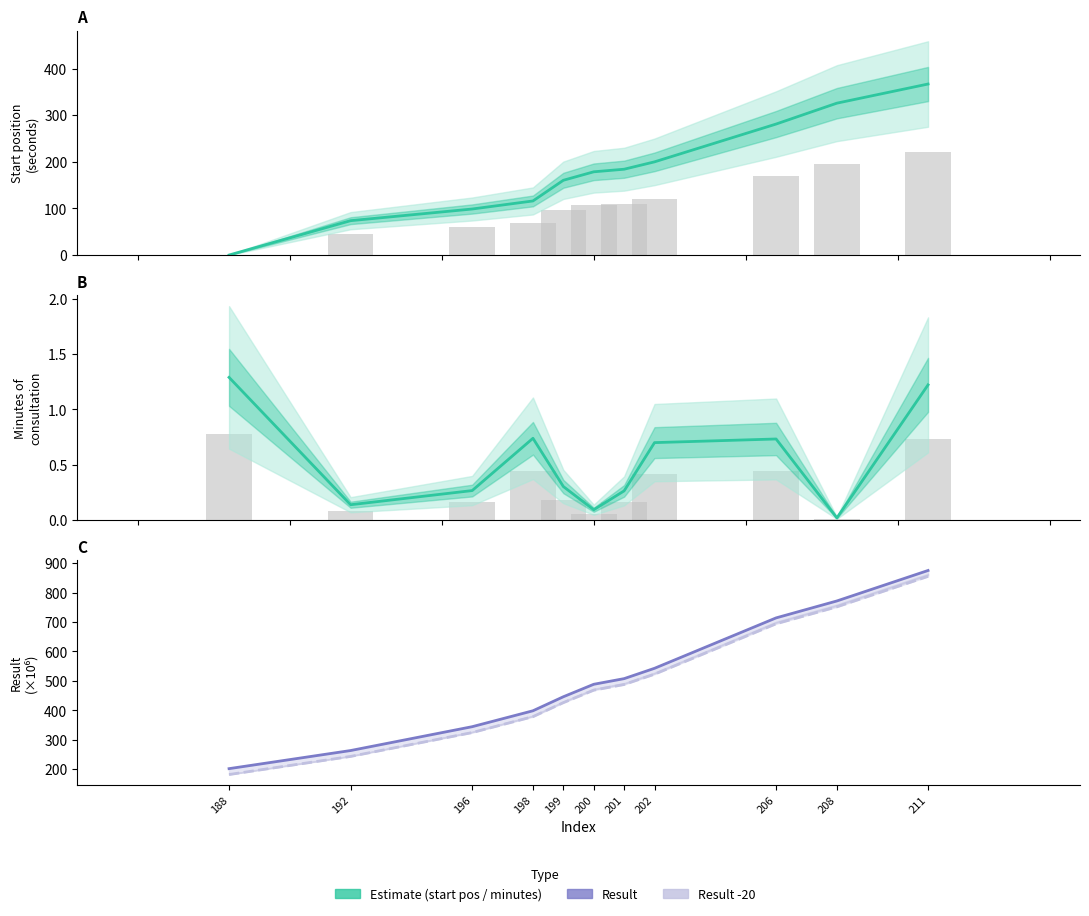

How many data points in result -20 are above 468?

6